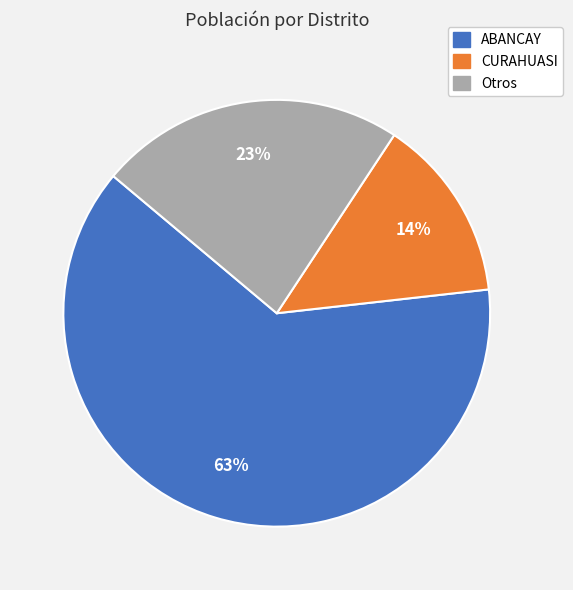

Does any single category account for the majority?

Yes